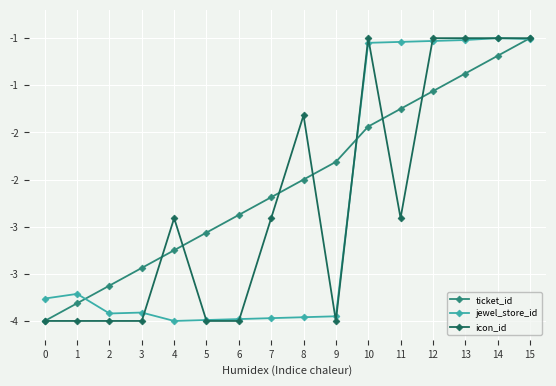

What is the maximum value shown in the chart?

-1.0